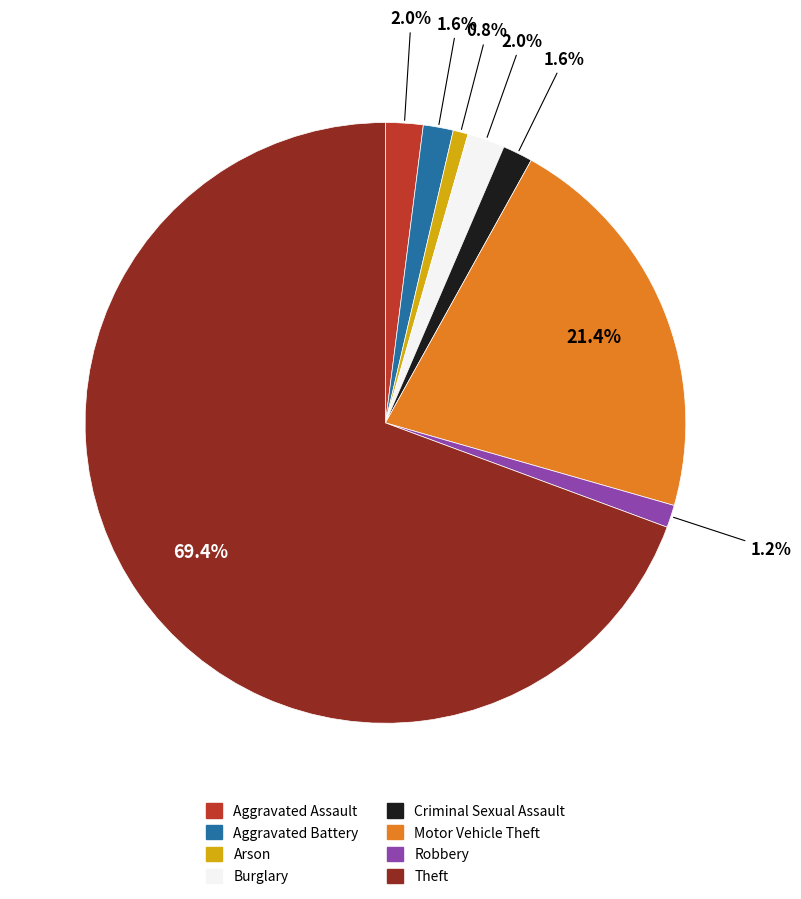

To the nearest percent, what is the average slice percentage?

12%